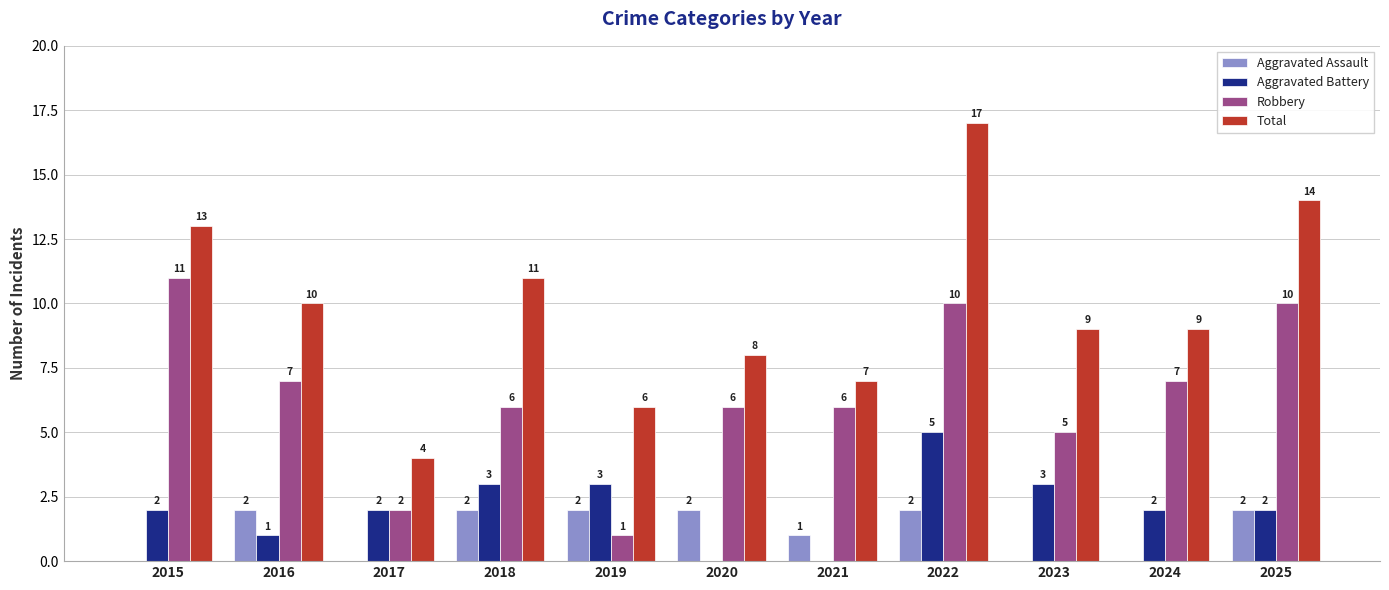

The value of Aggravated Assault at 2015 is 1. True or false?

False